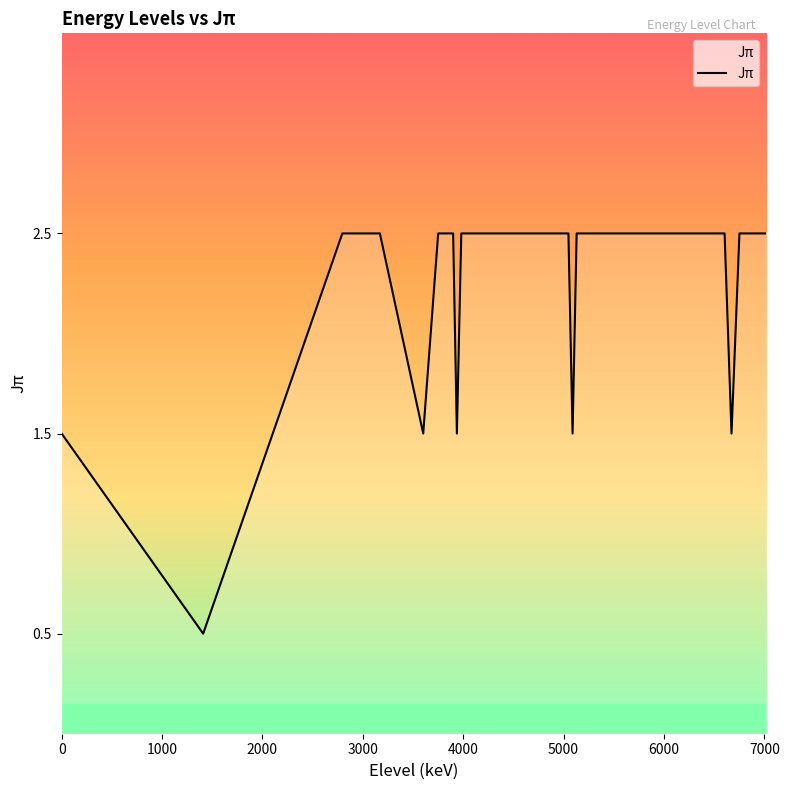

What is the smallest value displayed?

0.5